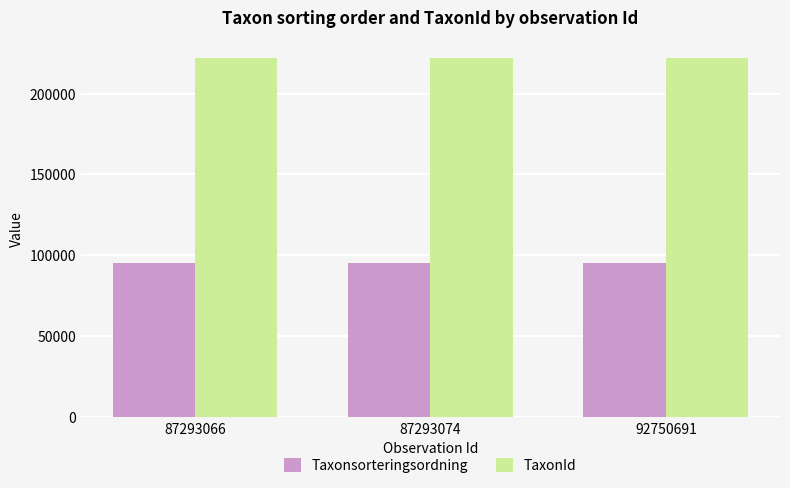

The Taxonsorteringsordning series shows 139048 at 87293074. True or false?

False